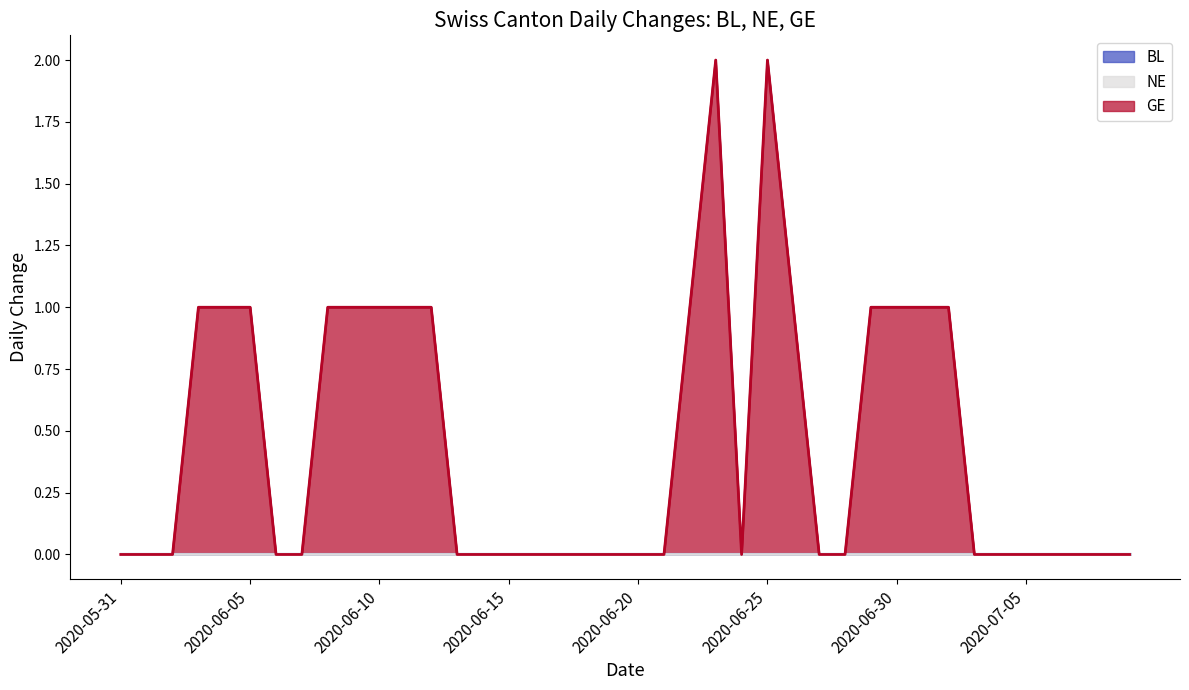

At which label is line_NE closest to 0?

2020-05-31